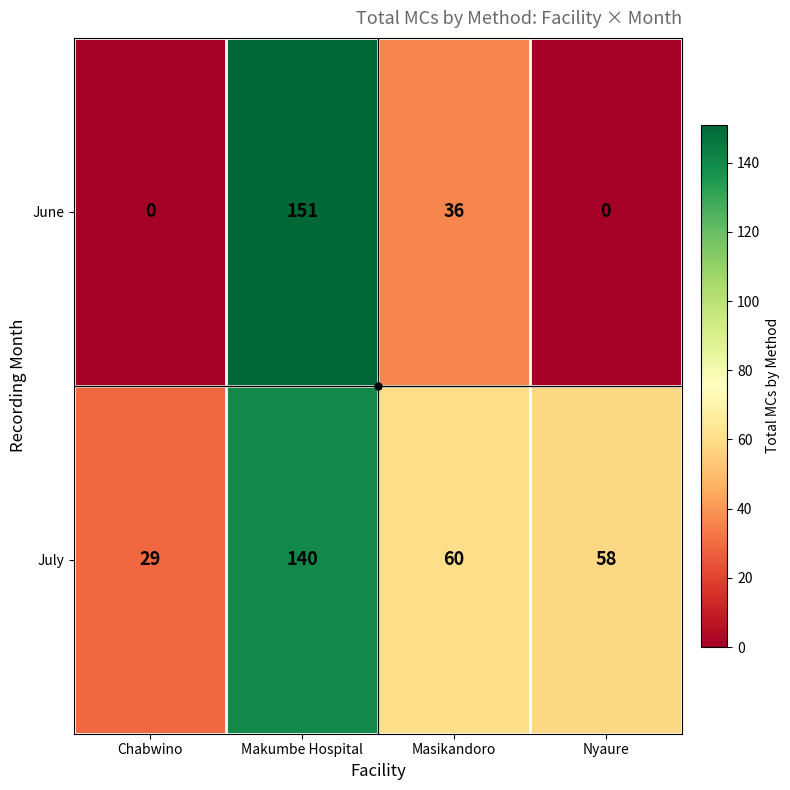

What is the lowest value of the July series?

29